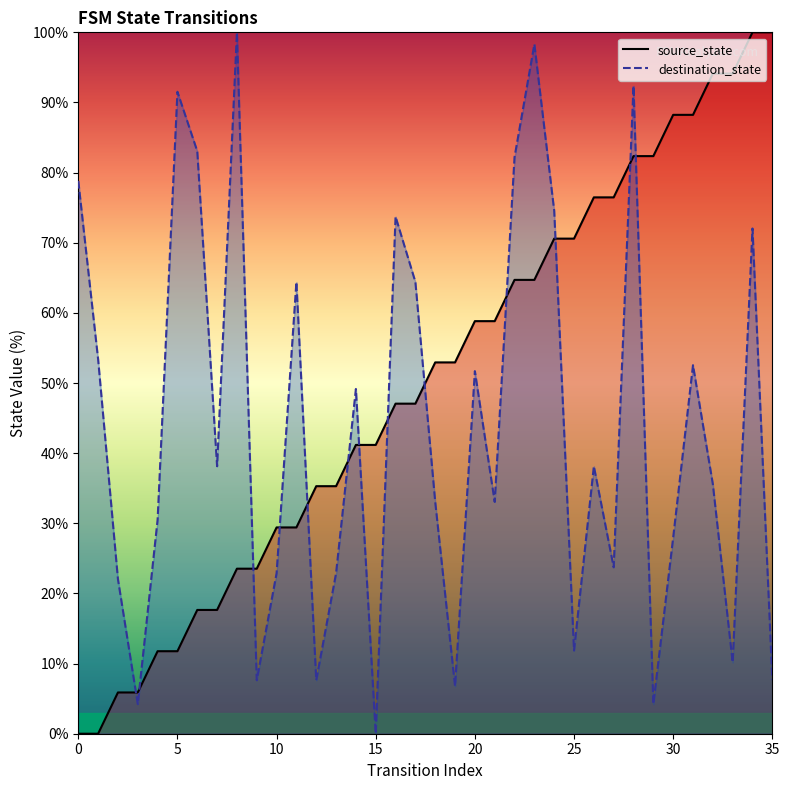

What is the sum of the destination_state values at 20 and 4?

82.2